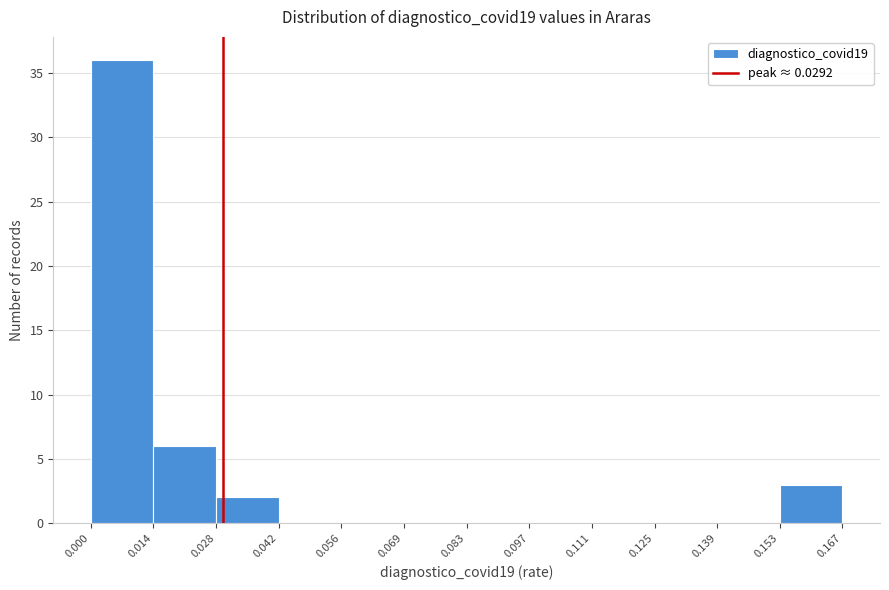

How tall is the bar that spans 0.014 to 0.028 on the x-axis? The values are not printed on the chart, so give them approximately, as read against the axis.

6